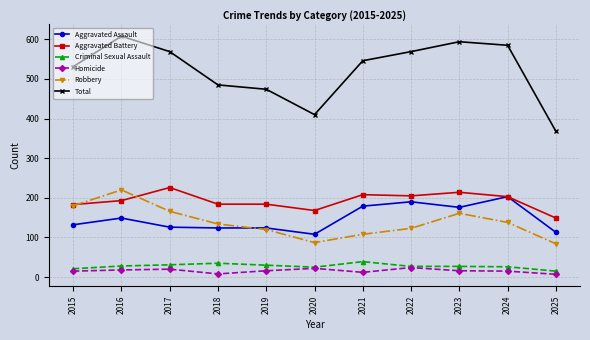

Read the Criminal Sexual Assault value at 2015.

21